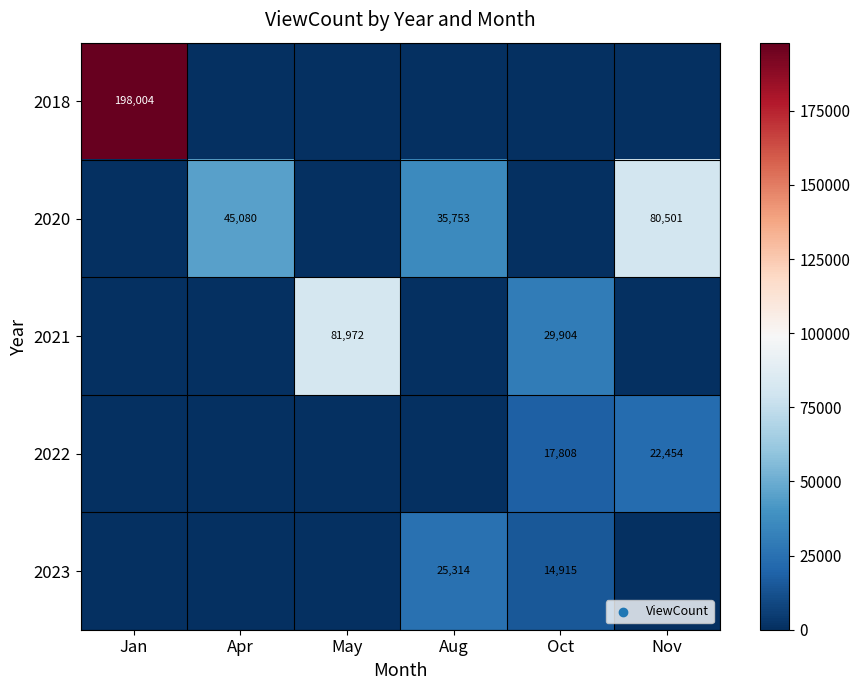

The value of 2020 at Nov is 136737. True or false?

False